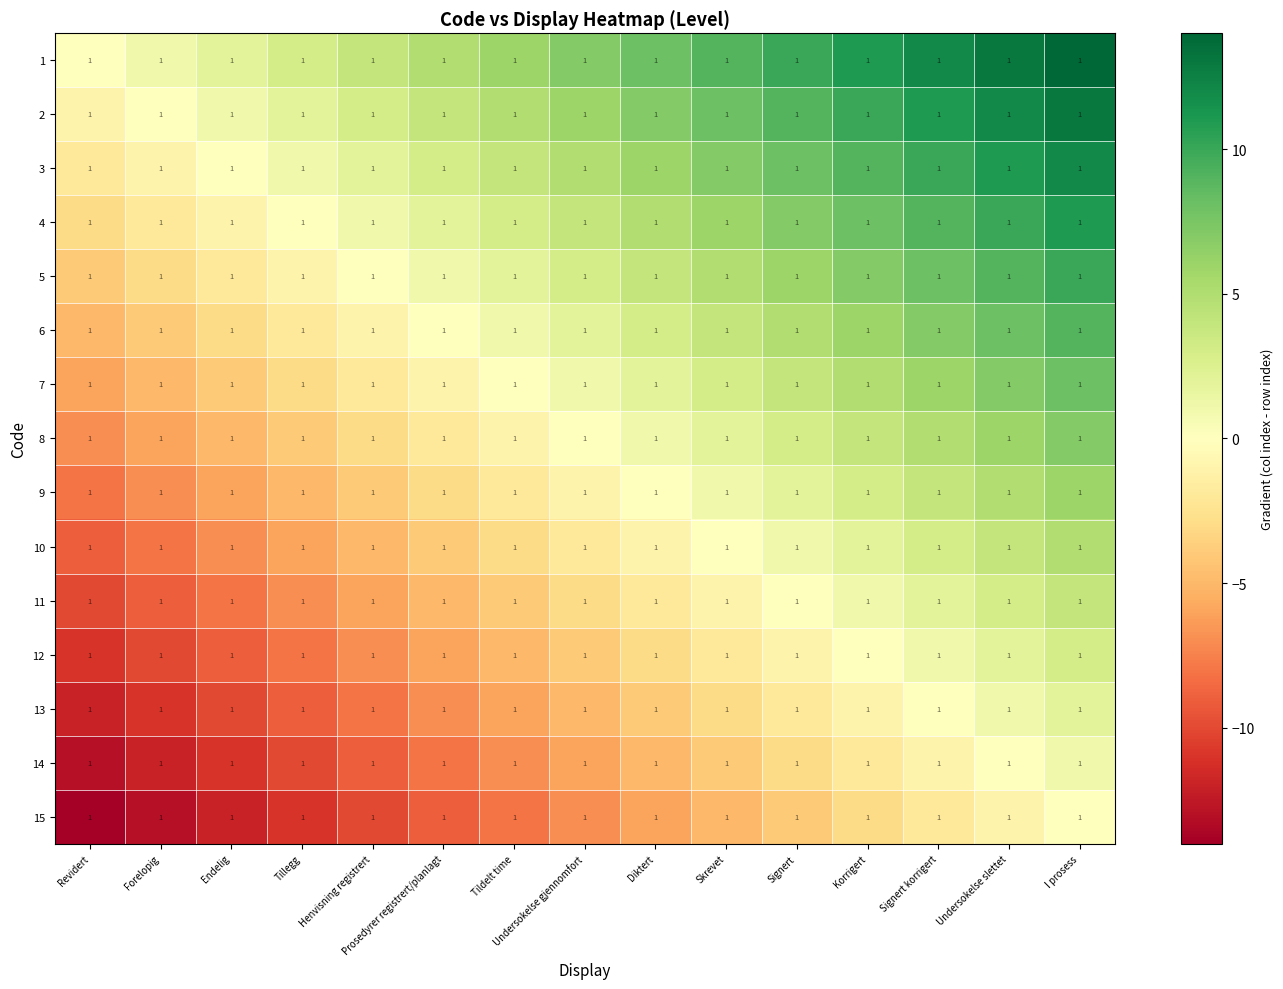

Which series has the largest total across all categories?

1